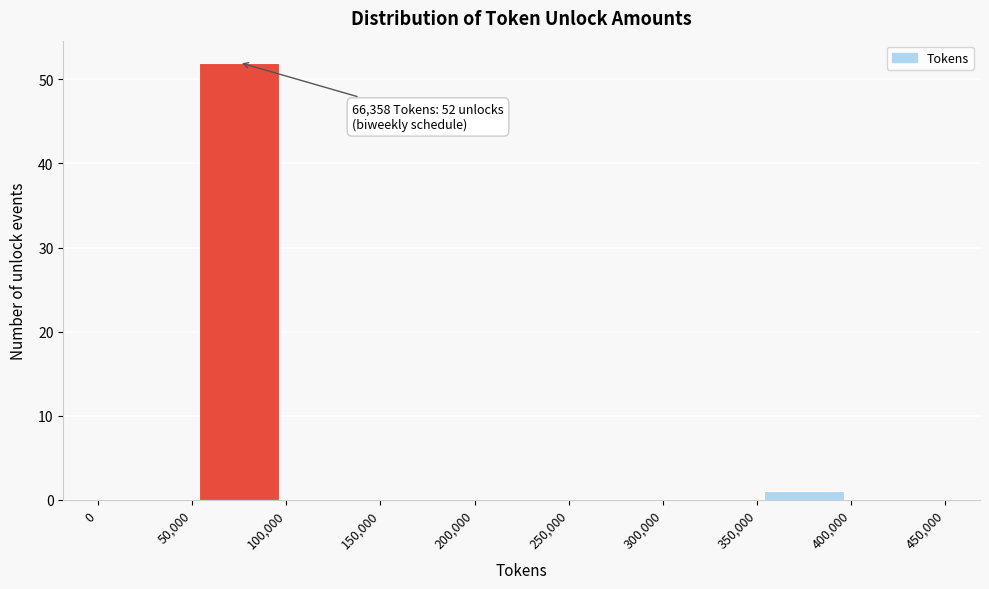

Over which range of the x-axis is the bar tallest?

50,000 to 100,000